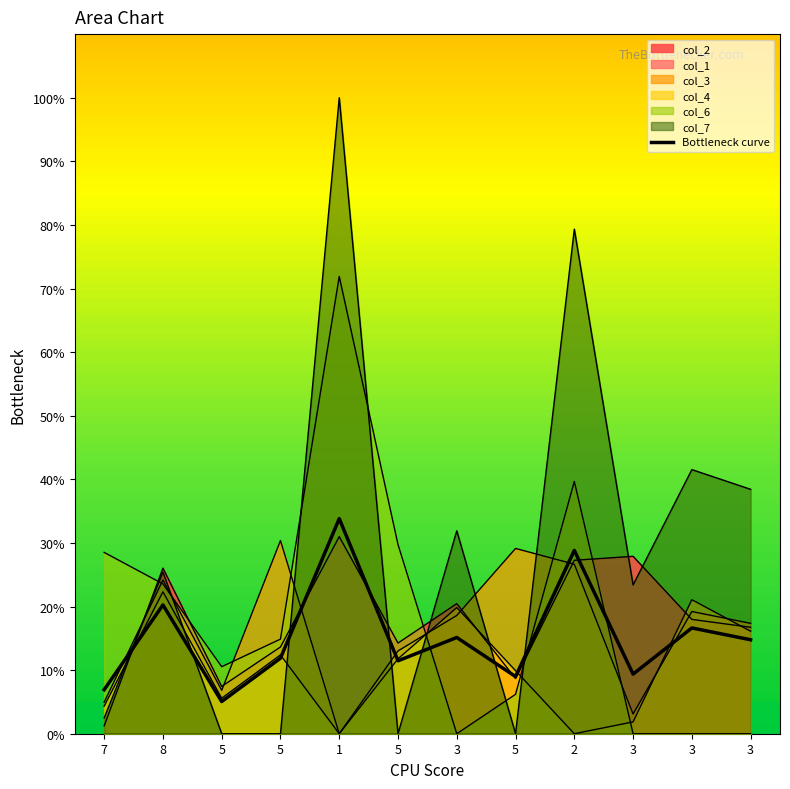

Does the chart have visible grid lines?

No